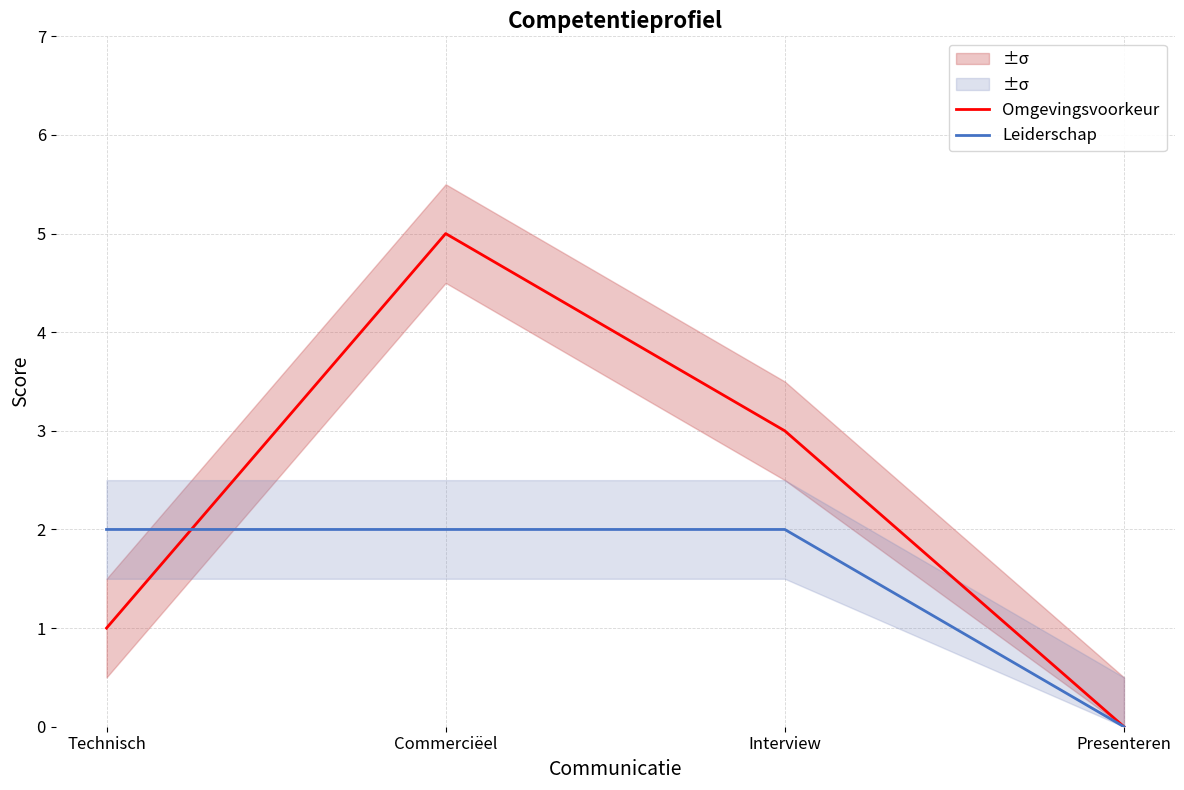

Rank the series at Commerciëel from lowest to highest value.

Leiderschap, Omgevingsvoorkeur